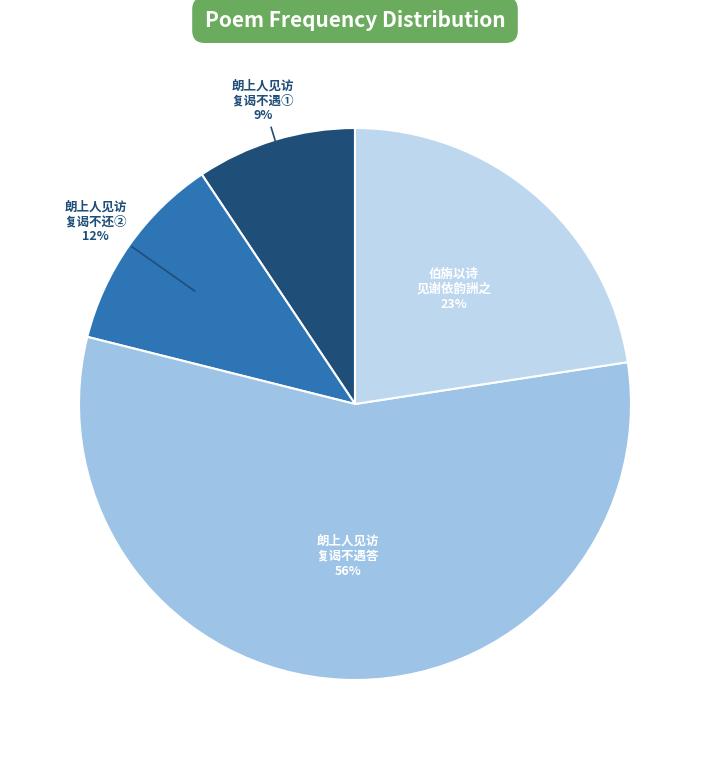

True or false: 朗上人见访 复谒不遇① accounts for 9% of the total.

True